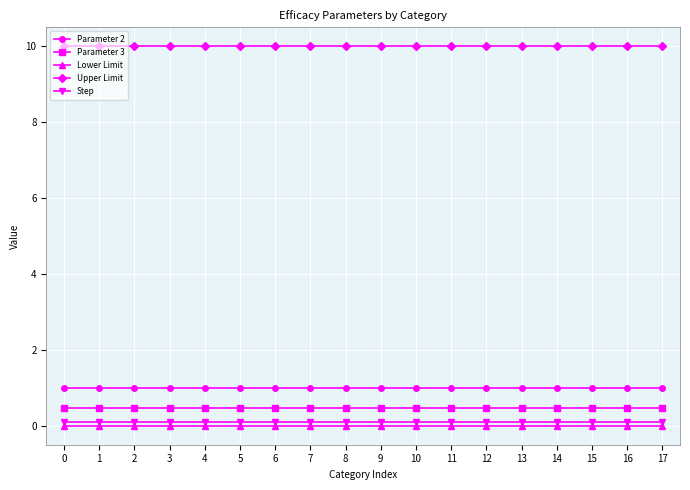

What is the value of the Upper Limit point at the 10th from the left?

10.0